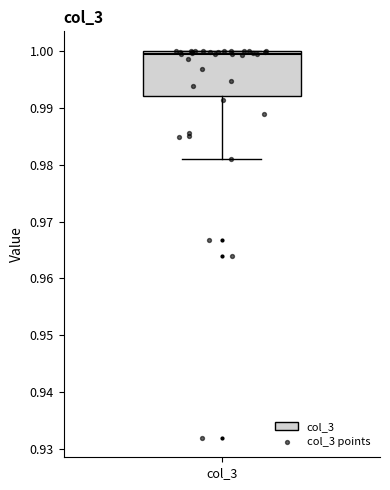

Transcribe this box plot: give where the median line is, the range the box spans, and where the two whiskers end, as read against the y-axis. The values are not printed on the chart, so give them approximately, as read against the axis.

median 1.000 (just below the box's upper edge), box 0.992 to 1.000, whiskers 0.981 to 1.000